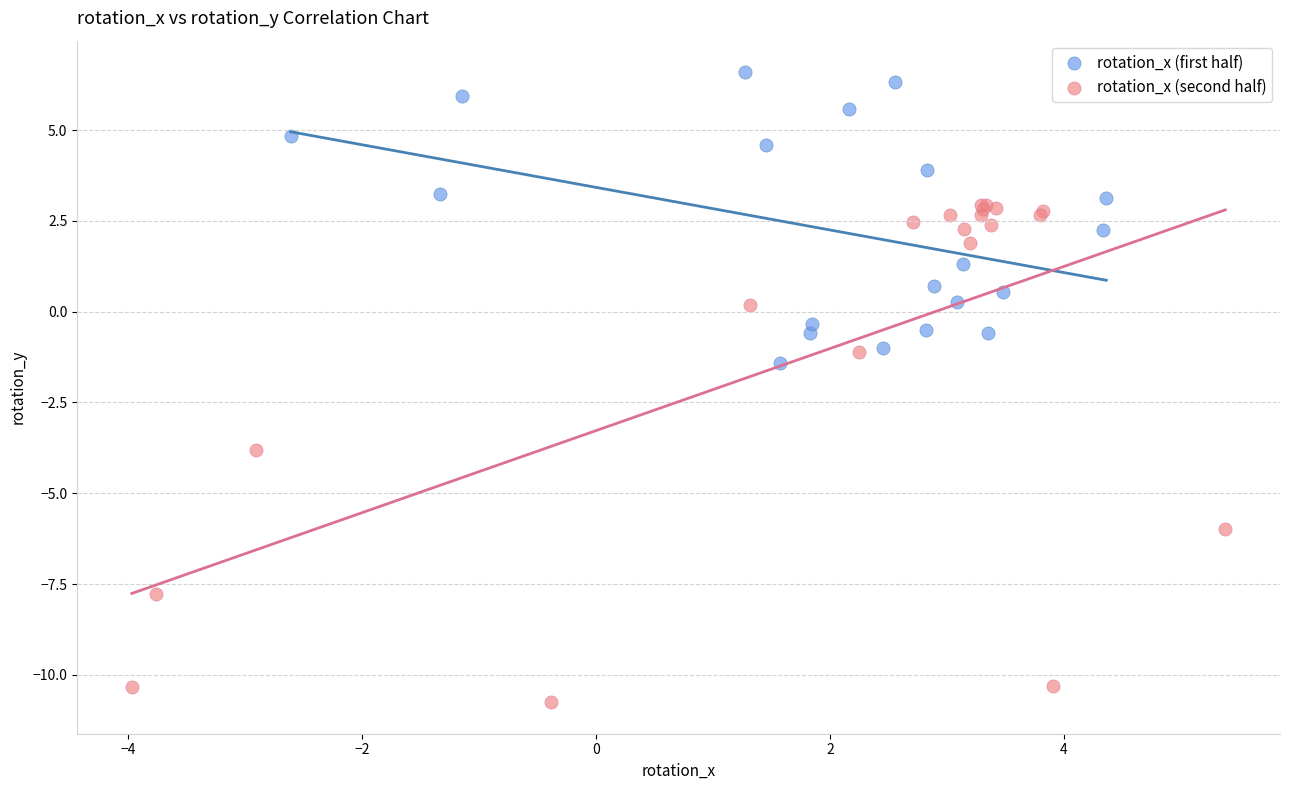

Which series contains the highest Y value?

rotation_x (first half)